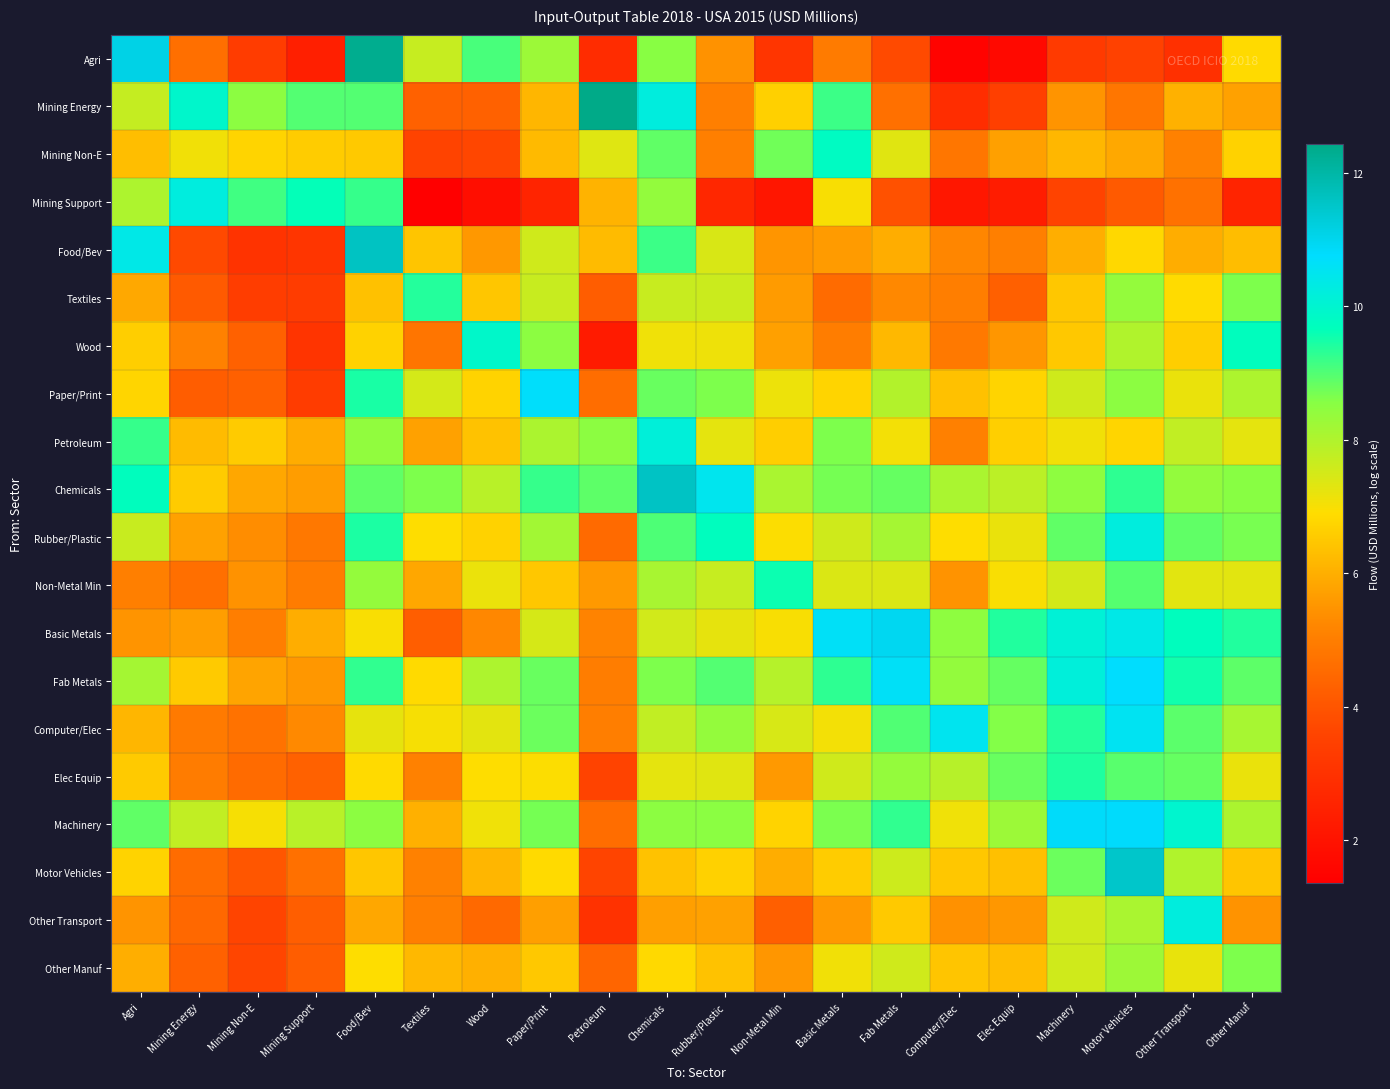

Reading left to right, transcribe all the data shown in this chart.

Agri: Agri=11.1	Mining Energy=4.6	Mining Non-E=3.3	Mining Support=2.4	Food/Bev=12.3	Textiles=7.7	Wood=9.1	Paper/Print=8.3	Petroleum=2.8	Chemicals=8.5	Rubber/Plastic=5.4	Non-Metal Min=3.1	Basic Metals=4.9	Fab Metals=3.7	Computer/Elec=1.5	Elec Equip=1.7	Machinery=3.3	Motor Vehicles=3.5	Other Transport=3.0	Other Manuf=6.8
Mining Energy: Agri=7.7	Mining Energy=9.9	Mining Non-E=8.5	Mining Support=9.0	Food/Bev=9.0	Textiles=4.3	Wood=4.3	Paper/Print=6.1	Petroleum=12.4	Chemicals=10.2	Rubber/Plastic=5.0	Non-Metal Min=6.7	Basic Metals=9.2	Fab Metals=4.7	Computer/Elec=2.9	Elec Equip=3.5	Machinery=5.5	Motor Vehicles=4.8	Other Transport=6.0	Other Manuf=5.7
Mining Non-E: Agri=6.3	Mining Energy=7.1	Mining Non-E=6.7	Mining Support=6.6	Food/Bev=6.5	Textiles=3.6	Wood=3.6	Paper/Print=6.2	Petroleum=7.3	Chemicals=8.9	Rubber/Plastic=5.0	Non-Metal Min=8.8	Basic Metals=9.8	Fab Metals=7.3	Computer/Elec=4.8	Elec Equip=5.7	Machinery=6.2	Motor Vehicles=5.9	Other Transport=5.1	Other Manuf=6.7
Mining Support: Agri=8.0	Mining Energy=10.2	Mining Non-E=9.1	Mining Support=9.6	Food/Bev=9.2	Textiles=1.4	Wood=1.9	Paper/Print=2.6	Petroleum=6.1	Chemicals=8.4	Rubber/Plastic=2.7	Non-Metal Min=2.1	Basic Metals=7.0	Fab Metals=3.9	Computer/Elec=2.1	Elec Equip=2.3	Machinery=3.6	Motor Vehicles=4.1	Other Transport=4.7	Other Manuf=2.6
Food/Bev: Agri=10.4	Mining Energy=3.7	Mining Non-E=3.0	Mining Support=3.1	Food/Bev=11.6	Textiles=6.4	Wood=5.6	Paper/Print=7.6	Petroleum=6.2	Chemicals=9.2	Rubber/Plastic=7.4	Non-Metal Min=5.5	Basic Metals=5.6	Fab Metals=6.0	Computer/Elec=5.2	Elec Equip=5.0	Machinery=6.0	Motor Vehicles=6.8	Other Transport=6.0	Other Manuf=6.3
Textiles: Agri=5.9	Mining Energy=4.1	Mining Non-E=3.4	Mining Support=3.3	Food/Bev=6.4	Textiles=9.4	Wood=6.4	Paper/Print=7.7	Petroleum=4.2	Chemicals=7.7	Rubber/Plastic=7.6	Non-Metal Min=5.6	Basic Metals=4.5	Fab Metals=5.2	Computer/Elec=5.0	Elec Equip=4.3	Machinery=6.5	Motor Vehicles=8.4	Other Transport=6.9	Other Manuf=8.6
Wood: Agri=6.6	Mining Energy=5.1	Mining Non-E=4.3	Mining Support=3.1	Food/Bev=6.7	Textiles=4.8	Wood=9.9	Paper/Print=8.5	Petroleum=2.3	Chemicals=7.1	Rubber/Plastic=7.1	Non-Metal Min=5.7	Basic Metals=5.0	Fab Metals=6.2	Computer/Elec=4.9	Elec Equip=5.5	Machinery=6.5	Motor Vehicles=8.0	Other Transport=6.6	Other Manuf=9.7
Paper/Print: Agri=6.8	Mining Energy=4.2	Mining Non-E=4.3	Mining Support=3.3	Food/Bev=9.5	Textiles=7.5	Wood=6.7	Paper/Print=10.7	Petroleum=4.6	Chemicals=8.8	Rubber/Plastic=8.6	Non-Metal Min=7.1	Basic Metals=6.7	Fab Metals=8.0	Computer/Elec=6.4	Elec Equip=6.7	Machinery=7.6	Motor Vehicles=8.5	Other Transport=7.2	Other Manuf=8.0
Petroleum: Agri=9.2	Mining Energy=6.2	Mining Non-E=6.6	Mining Support=5.9	Food/Bev=8.4	Textiles=5.7	Wood=6.4	Paper/Print=8.1	Petroleum=8.5	Chemicals=10.2	Rubber/Plastic=7.3	Non-Metal Min=6.6	Basic Metals=8.6	Fab Metals=7.1	Computer/Elec=5.1	Elec Equip=6.6	Machinery=7.1	Motor Vehicles=6.8	Other Transport=7.8	Other Manuf=7.3
Chemicals: Agri=9.7	Mining Energy=6.6	Mining Non-E=5.9	Mining Support=5.6	Food/Bev=8.9	Textiles=8.6	Wood=7.9	Paper/Print=9.2	Petroleum=8.9	Chemicals=11.6	Rubber/Plastic=10.5	Non-Metal Min=8.1	Basic Metals=8.7	Fab Metals=8.8	Computer/Elec=8.1	Elec Equip=7.8	Machinery=8.5	Motor Vehicles=9.3	Other Transport=8.4	Other Manuf=8.5
Rubber/Plastic: Agri=7.7	Mining Energy=5.7	Mining Non-E=5.4	Mining Support=4.8	Food/Bev=9.4	Textiles=6.9	Wood=6.7	Paper/Print=8.2	Petroleum=4.5	Chemicals=9.0	Rubber/Plastic=9.7	Non-Metal Min=6.9	Basic Metals=7.6	Fab Metals=8.1	Computer/Elec=6.9	Elec Equip=7.2	Machinery=8.9	Motor Vehicles=10.2	Other Transport=8.9	Other Manuf=8.7
Non-Metal Min: Agri=5.0	Mining Energy=4.6	Mining Non-E=5.4	Mining Support=5.0	Food/Bev=8.4	Textiles=5.8	Wood=7.2	Paper/Print=6.5	Petroleum=5.6	Chemicals=8.1	Rubber/Plastic=7.7	Non-Metal Min=9.6	Basic Metals=7.4	Fab Metals=7.4	Computer/Elec=5.5	Elec Equip=7.0	Machinery=7.5	Motor Vehicles=9.0	Other Transport=7.3	Other Manuf=7.3
Basic Metals: Agri=5.5	Mining Energy=5.7	Mining Non-E=5.0	Mining Support=6.0	Food/Bev=7.0	Textiles=4.2	Wood=5.2	Paper/Print=7.5	Petroleum=5.1	Chemicals=7.5	Rubber/Plastic=7.2	Non-Metal Min=7.0	Basic Metals=10.6	Fab Metals=11.0	Computer/Elec=8.5	Elec Equip=9.4	Machinery=10.1	Motor Vehicles=10.4	Other Transport=9.7	Other Manuf=9.4
Fab Metals: Agri=8.2	Mining Energy=6.5	Mining Non-E=5.8	Mining Support=5.6	Food/Bev=9.3	Textiles=6.9	Wood=8.0	Paper/Print=8.8	Petroleum=5.0	Chemicals=8.6	Rubber/Plastic=9.0	Non-Metal Min=7.9	Basic Metals=9.3	Fab Metals=10.6	Computer/Elec=8.4	Elec Equip=8.8	Machinery=10.2	Motor Vehicles=10.8	Other Transport=9.5	Other Manuf=8.9
Computer/Elec: Agri=6.2	Mining Energy=4.9	Mining Non-E=4.7	Mining Support=5.3	Food/Bev=7.2	Textiles=7.0	Wood=7.3	Paper/Print=8.8	Petroleum=5.0	Chemicals=7.8	Rubber/Plastic=8.4	Non-Metal Min=7.4	Basic Metals=7.1	Fab Metals=9.0	Computer/Elec=10.5	Elec Equip=8.6	Machinery=9.4	Motor Vehicles=10.6	Other Transport=8.9	Other Manuf=8.1
Elec Equip: Agri=6.5	Mining Energy=5.0	Mining Non-E=4.5	Mining Support=4.3	Food/Bev=6.8	Textiles=5.1	Wood=6.9	Paper/Print=6.9	Petroleum=3.6	Chemicals=7.3	Rubber/Plastic=7.3	Non-Metal Min=5.6	Basic Metals=7.6	Fab Metals=8.4	Computer/Elec=7.9	Elec Equip=8.8	Machinery=9.4	Motor Vehicles=8.9	Other Transport=8.8	Other Manuf=7.2
Machinery: Agri=8.9	Mining Energy=7.7	Mining Non-E=7.0	Mining Support=7.9	Food/Bev=8.5	Textiles=6.0	Wood=7.1	Paper/Print=8.7	Petroleum=4.6	Chemicals=8.5	Rubber/Plastic=8.5	Non-Metal Min=6.7	Basic Metals=8.7	Fab Metals=9.3	Computer/Elec=7.1	Elec Equip=8.3	Machinery=10.8	Motor Vehicles=10.8	Other Transport=10.0	Other Manuf=8.0
Motor Vehicles: Agri=6.7	Mining Energy=4.6	Mining Non-E=4.0	Mining Support=4.7	Food/Bev=6.4	Textiles=5.1	Wood=6.2	Paper/Print=6.8	Petroleum=3.6	Chemicals=6.4	Rubber/Plastic=6.7	Non-Metal Min=6.0	Basic Metals=6.6	Fab Metals=7.6	Computer/Elec=6.5	Elec Equip=6.4	Machinery=8.8	Motor Vehicles=11.5	Other Transport=8.0	Other Manuf=6.4
Other Transport: Agri=5.5	Mining Energy=4.5	Mining Non-E=3.6	Mining Support=4.2	Food/Bev=5.8	Textiles=5.0	Wood=4.5	Paper/Print=5.7	Petroleum=3.0	Chemicals=5.7	Rubber/Plastic=5.7	Non-Metal Min=4.2	Basic Metals=5.6	Fab Metals=6.5	Computer/Elec=5.4	Elec Equip=5.6	Machinery=7.6	Motor Vehicles=8.1	Other Transport=10.2	Other Manuf=5.5
Other Manuf: Agri=6.0	Mining Energy=4.3	Mining Non-E=3.6	Mining Support=4.2	Food/Bev=6.9	Textiles=6.2	Wood=6.0	Paper/Print=6.5	Petroleum=4.4	Chemicals=6.8	Rubber/Plastic=6.4	Non-Metal Min=5.5	Basic Metals=7.1	Fab Metals=7.6	Computer/Elec=6.4	Elec Equip=6.3	Machinery=7.6	Motor Vehicles=8.2	Other Transport=7.2	Other Manuf=8.6